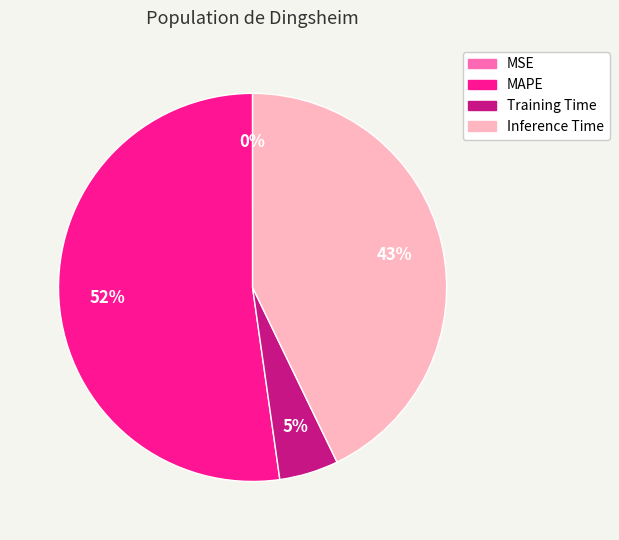

Is it true that Inference Time is 43% of the pie?

True